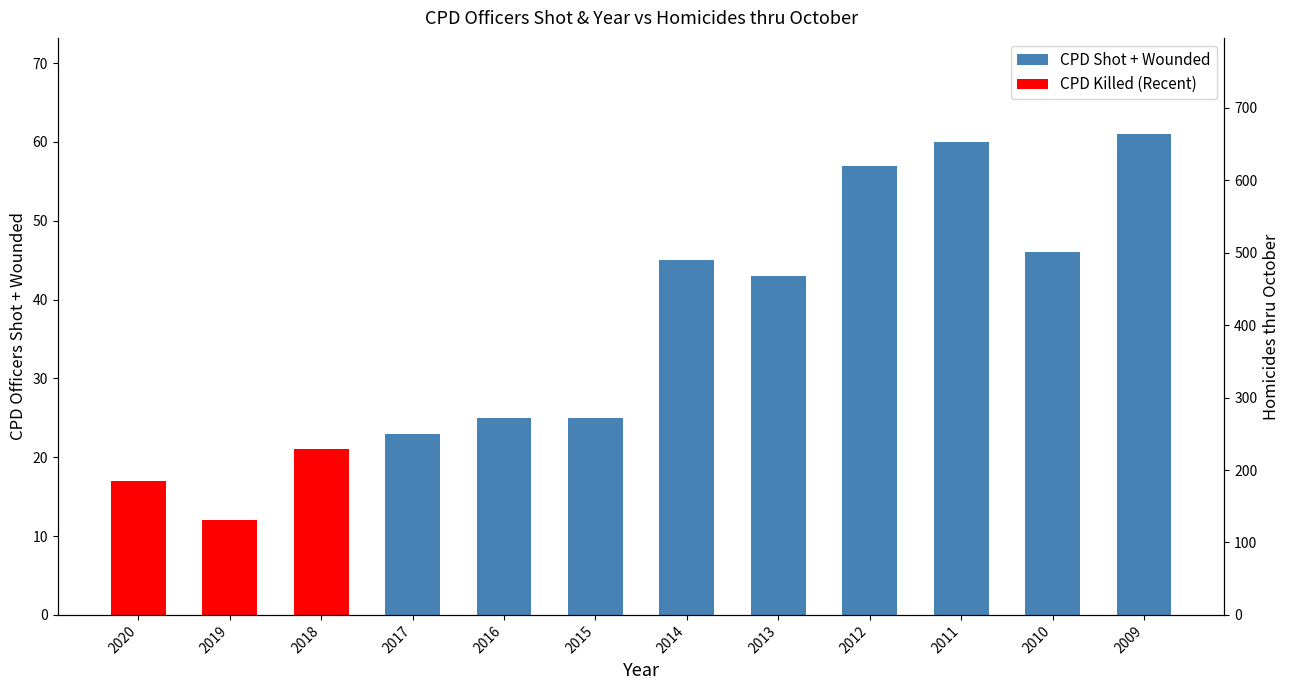

What is the approximate value at 2011, to the nearest 10?

60